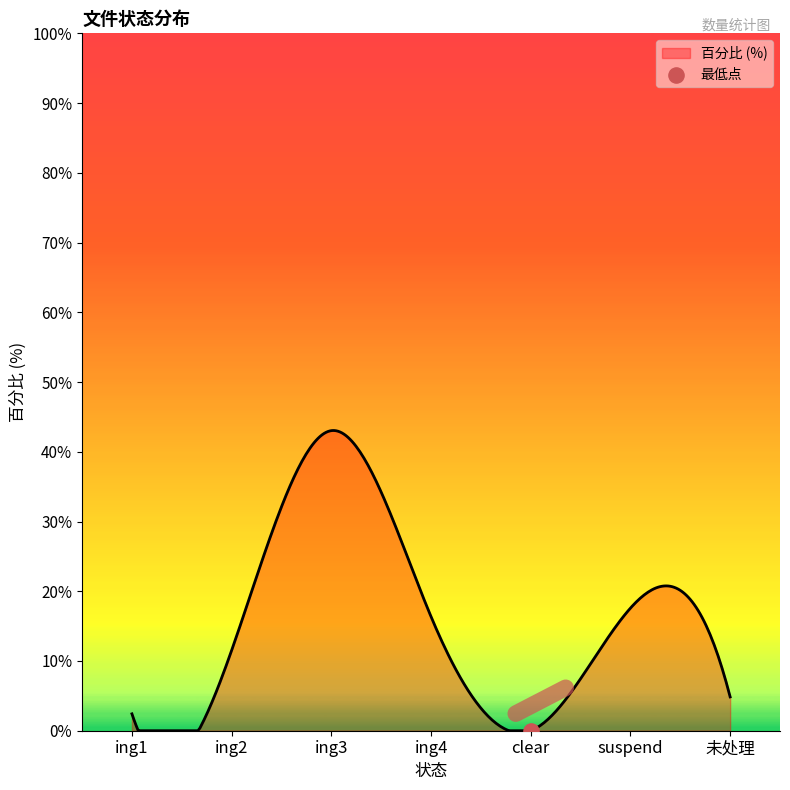

At which category is the sum across all series the highest?

ing3